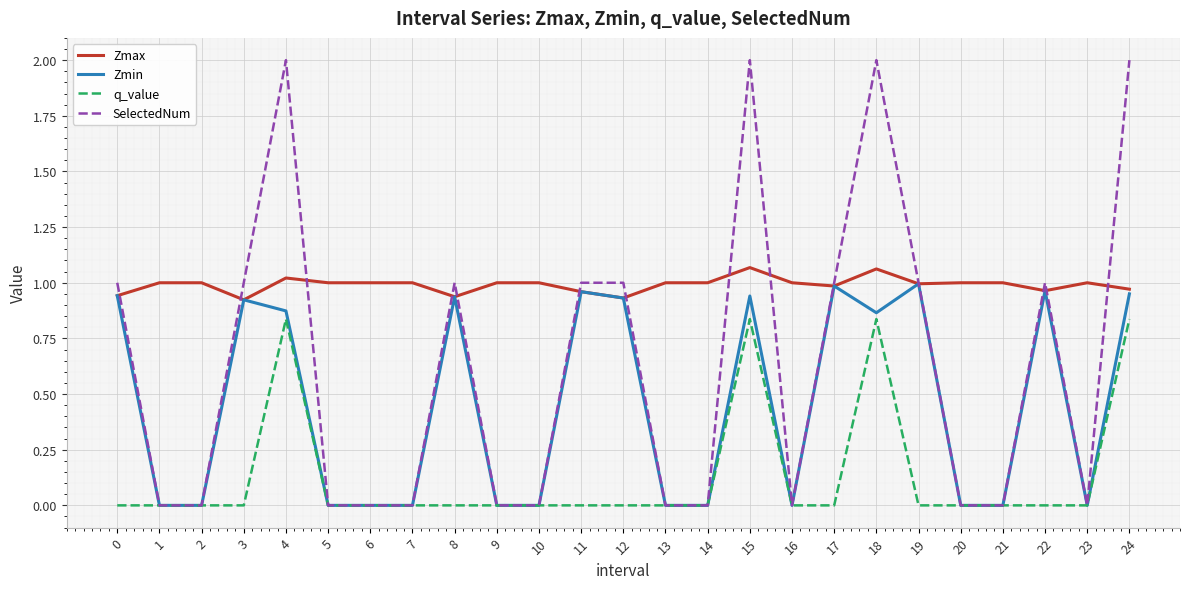

At which category is the sum across all series the highest?

15